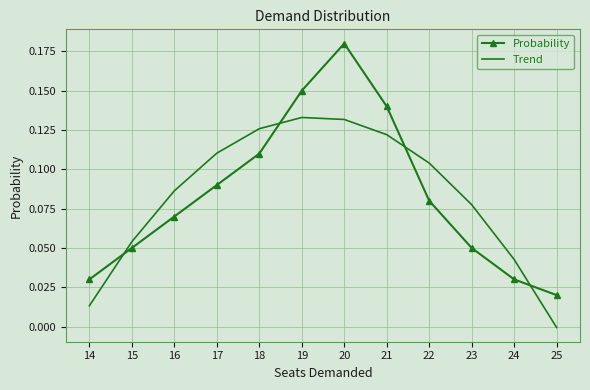

Between 16 and 21, which series saw the biggest shift?

Probability